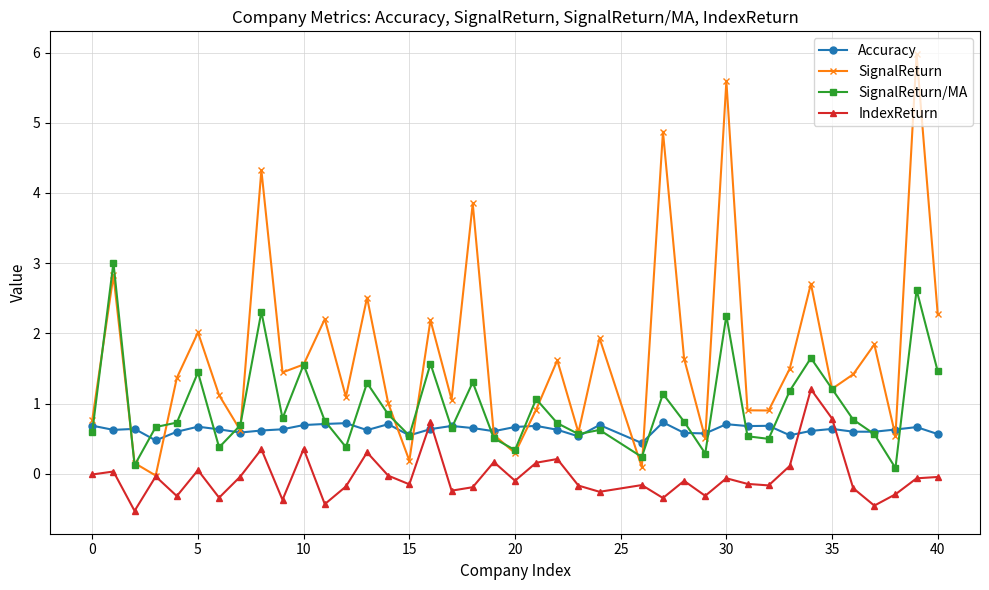

Which series has the largest range (max minus min)?

SignalReturn